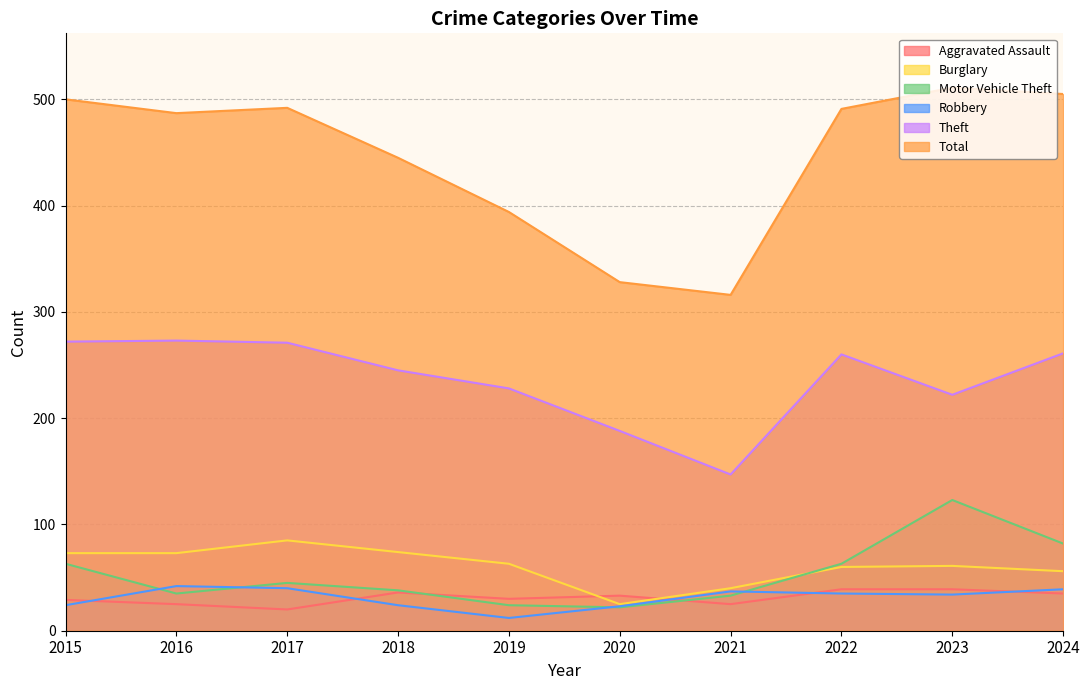

Reading right to left, list all the values displayed in this chart.

Aggravated Assault: 2024=35	2023=39	2022=39	2021=25	2020=33	2019=30	2018=36	2017=20	2016=25	2015=29
Burglary: 2024=56	2023=61	2022=60	2021=40	2020=25	2019=63	2018=74	2017=85	2016=73	2015=73
Motor Vehicle Theft: 2024=82	2023=123	2022=63	2021=33	2020=22	2019=24	2018=38	2017=45	2016=35	2015=63
Robbery: 2024=39	2023=34	2022=35	2021=37	2020=23	2019=12	2018=24	2017=40	2016=42	2015=24
Theft: 2024=261	2023=222	2022=260	2021=147	2020=188	2019=228	2018=245	2017=271	2016=273	2015=272
Total: 2024=505	2023=511	2022=491	2021=316	2020=328	2019=394	2018=445	2017=492	2016=487	2015=500